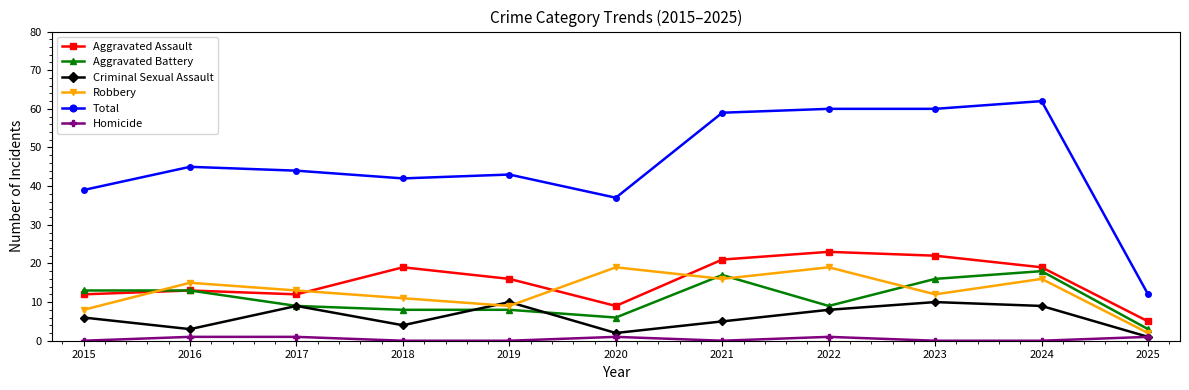

What is the difference between the Aggravated Battery values at 2019 and 2017?

1